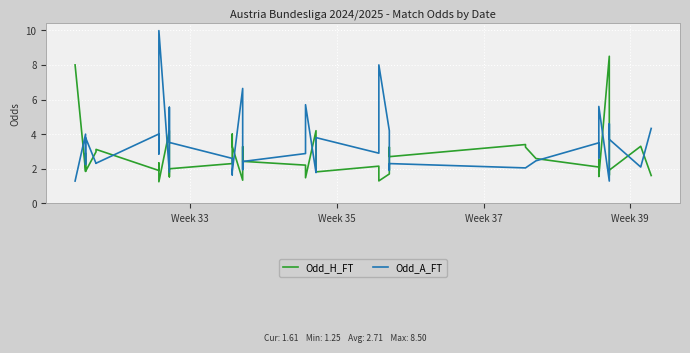

Between which two adjacent categories do Odd_A_FT and Odd_H_FT first intersect?

Week 33 and Week 35